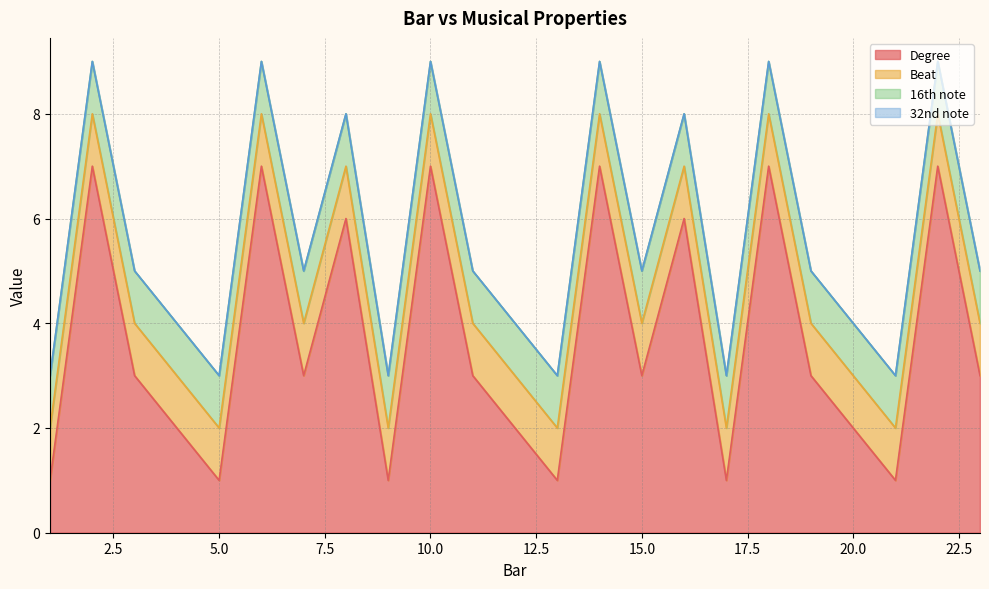

What is the approximate value of Beat at 14.0?

1